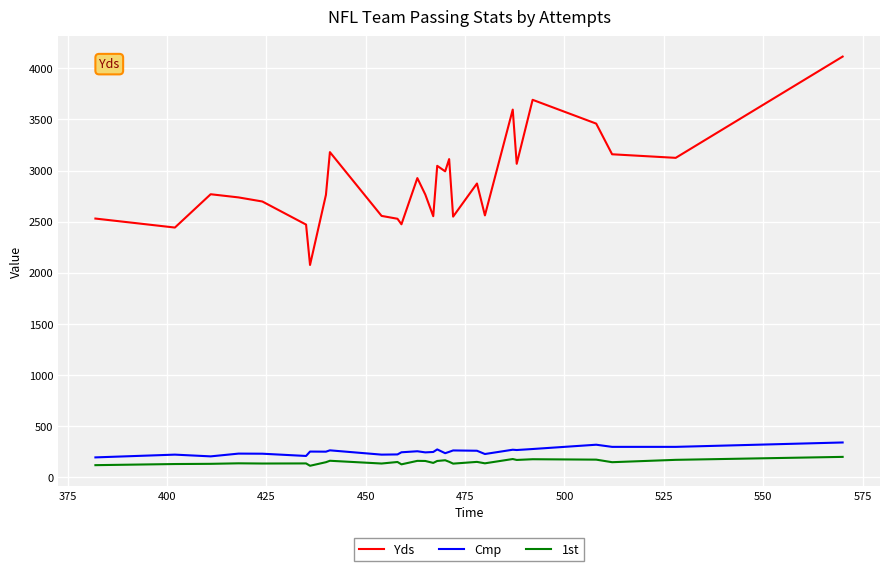

What is the difference between the maximum and minimum values in the Cmp series?

146